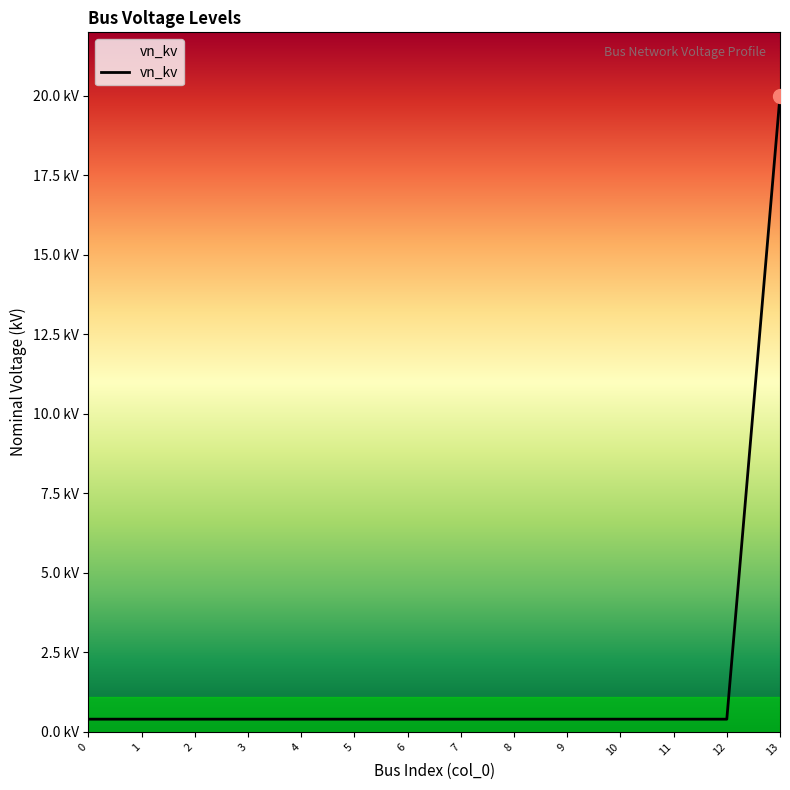

Does the chart have visible grid lines?

No